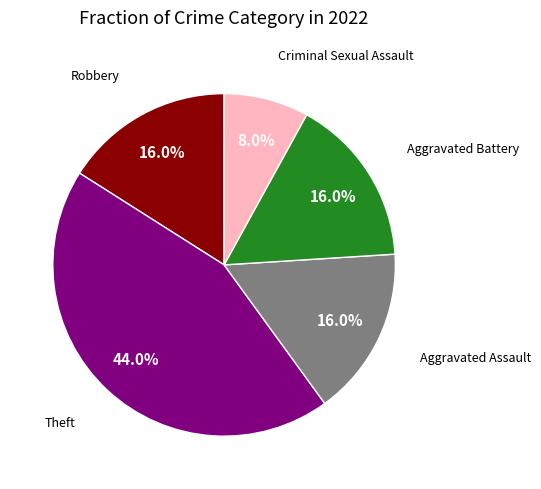

Is there a majority slice in this chart?

No